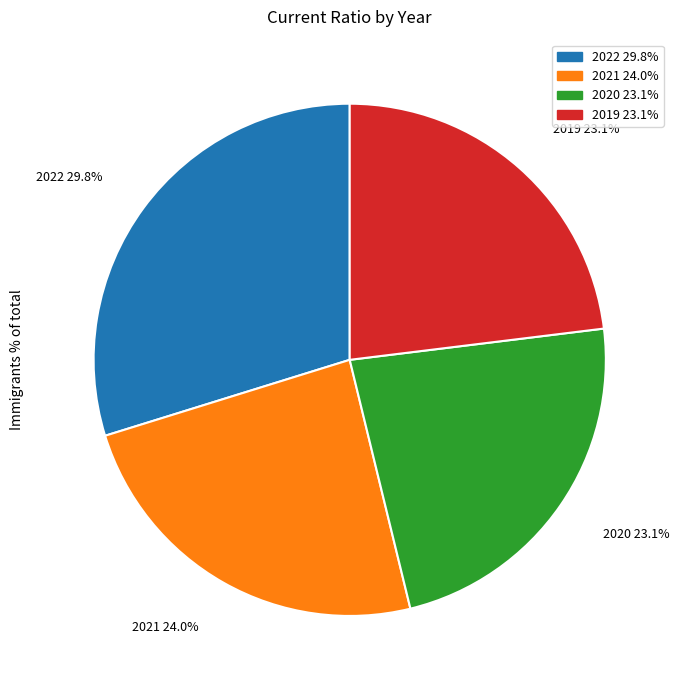

What percentage is NOT represented by 2022?

70.2%